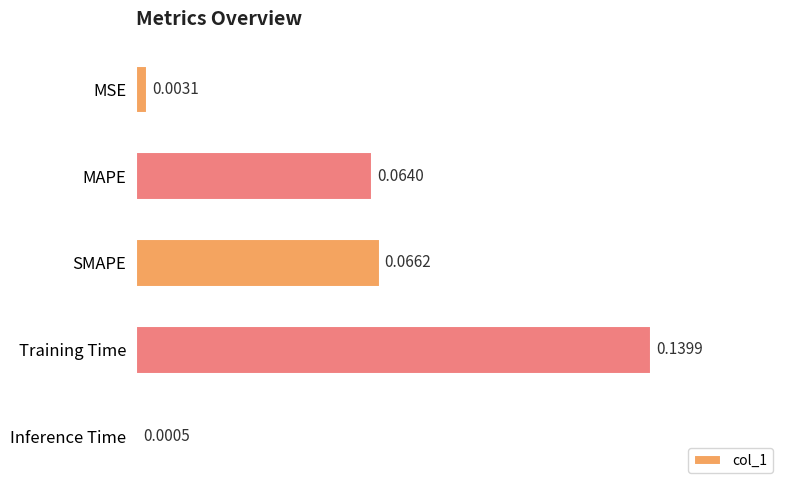

What is the sum of all values?

0.3